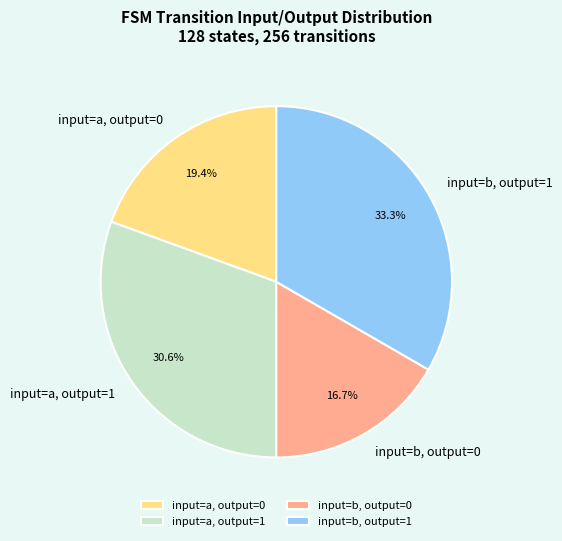

Is the sum of input=a, output=0 and input=b, output=0 greater than half?

No